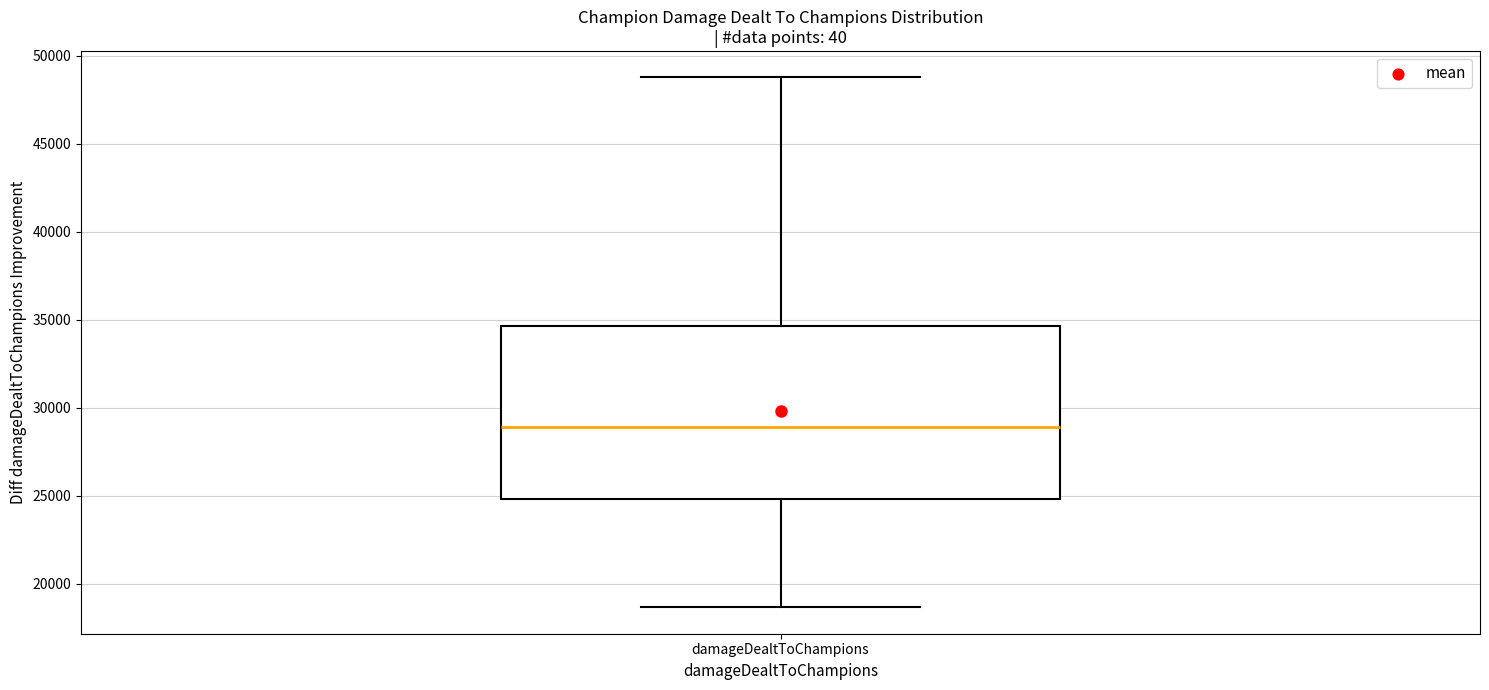

Read this box plot against the y-axis: the position of the median line, the range covered by the box, and the ends of both whiskers. The values are not printed on the chart, so give them approximately, as read against the axis.

median 29000, box 25000 to 34500, whiskers 18500 to 49000